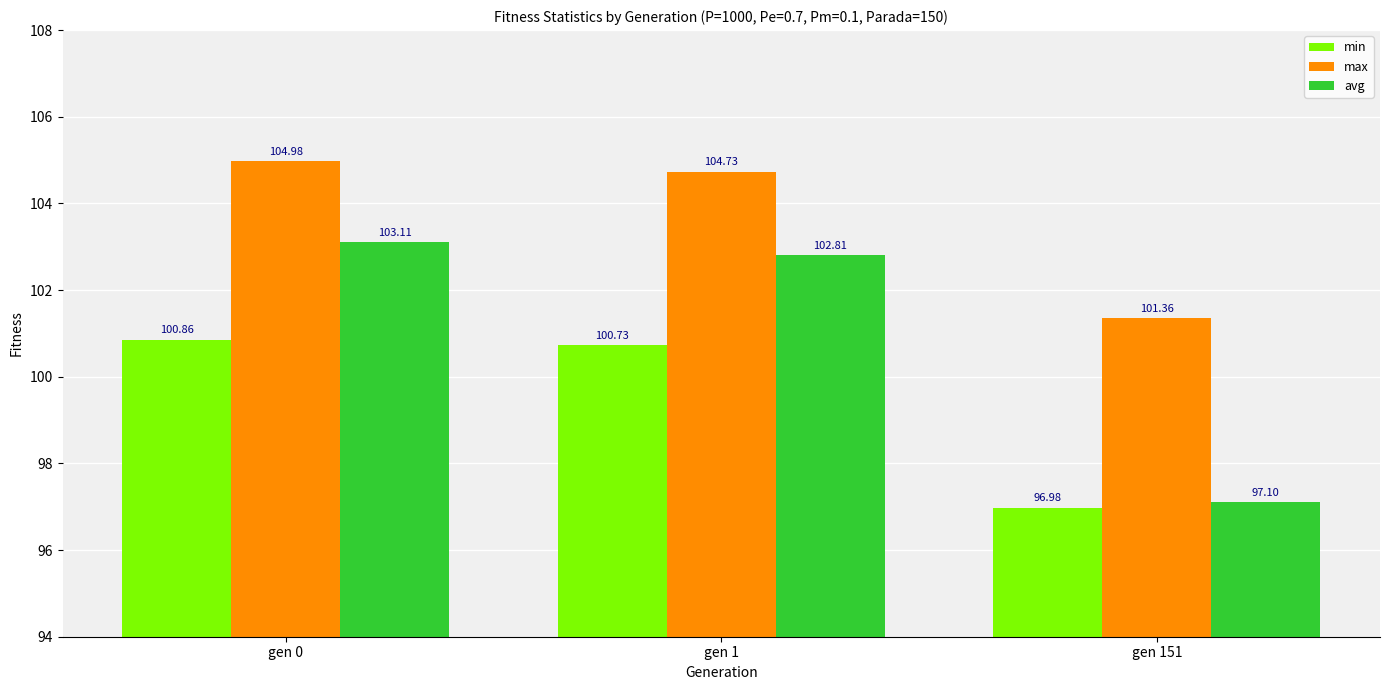

Between gen 0 and gen 1, which series saw the biggest shift?

avg